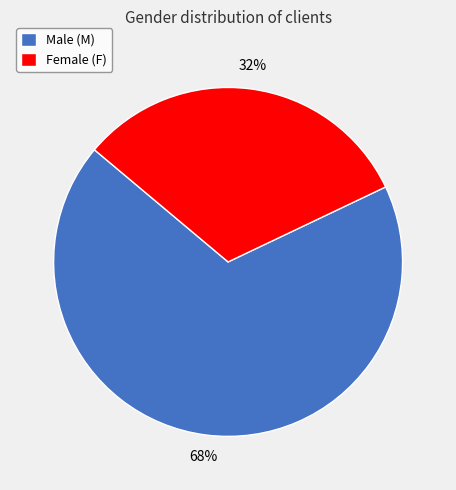

Between Female (F) and Male (M), which is larger?

Male (M)